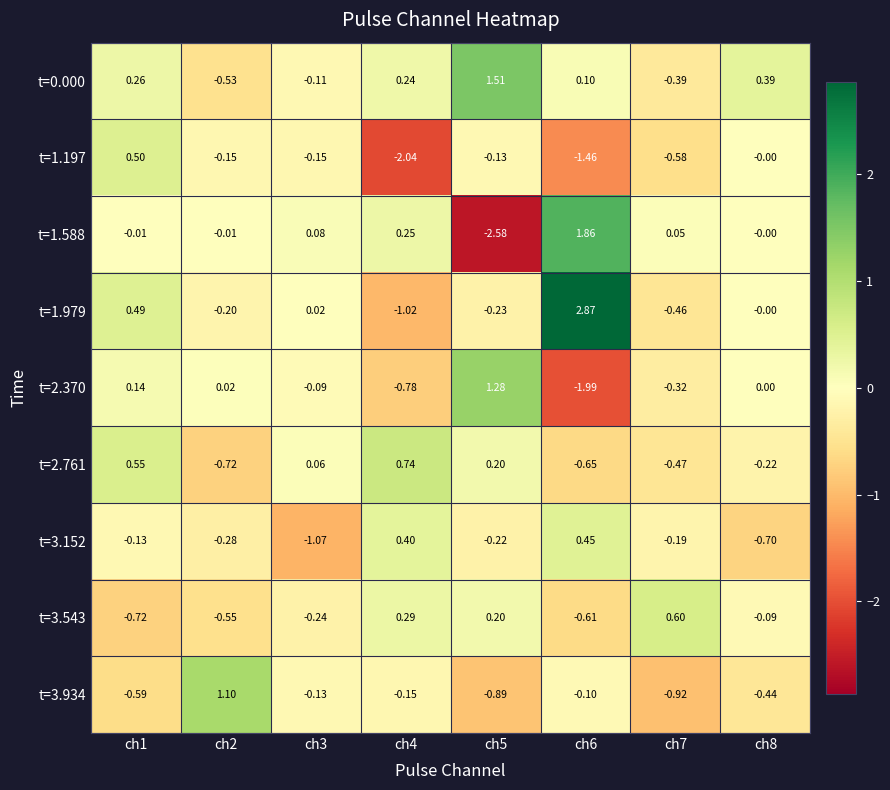

Is the value of t=1.979 at ch6 greater than the value of t=1.197 at ch4?

Yes